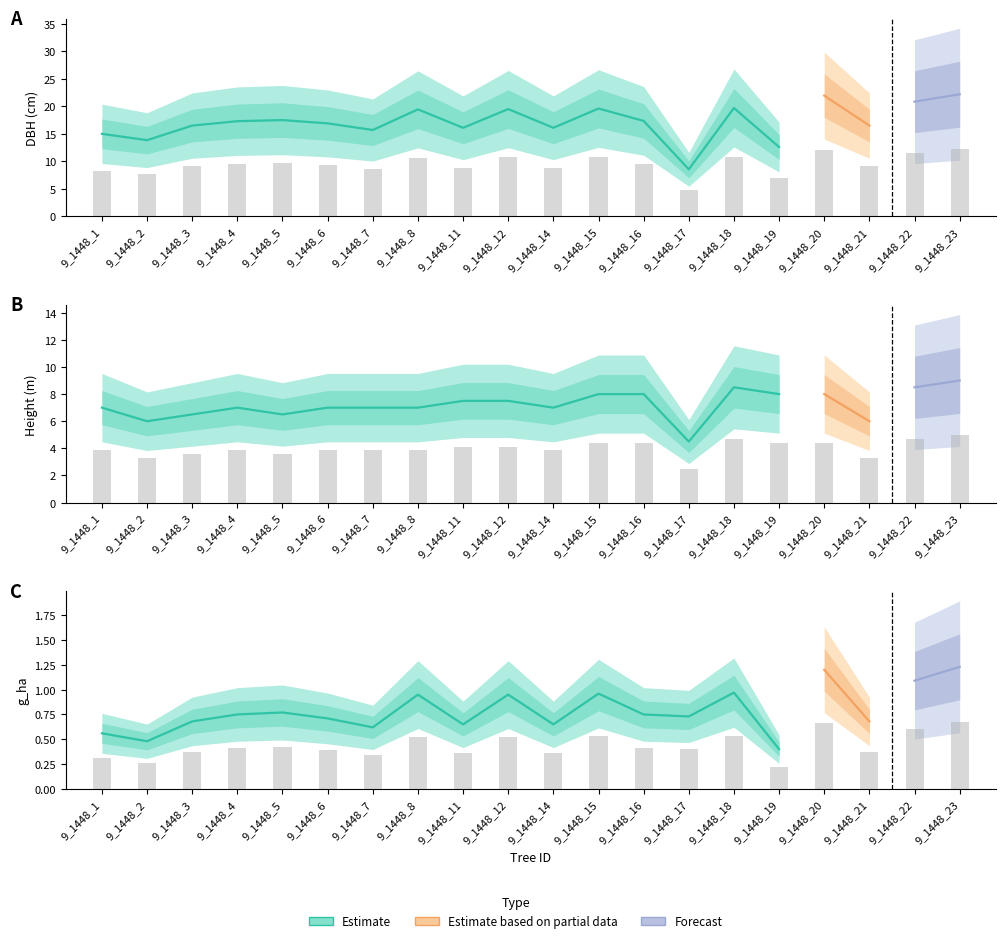

Which category has the lowest value across all series?

9_1448_19